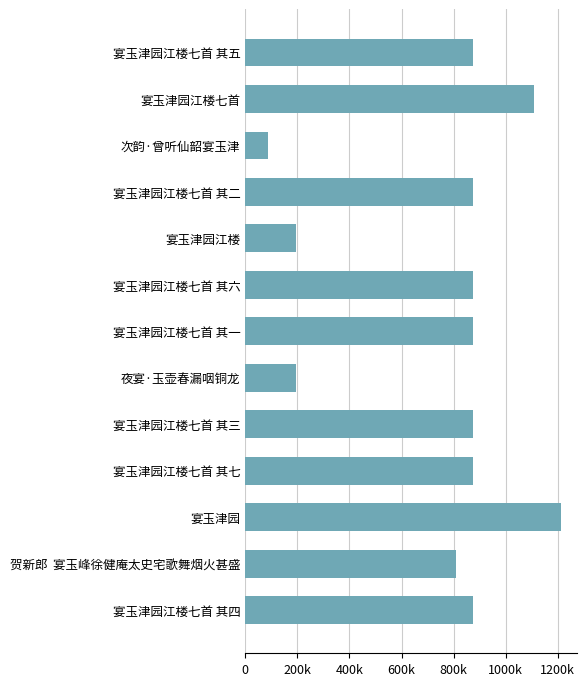

Are the bars horizontal?

Yes